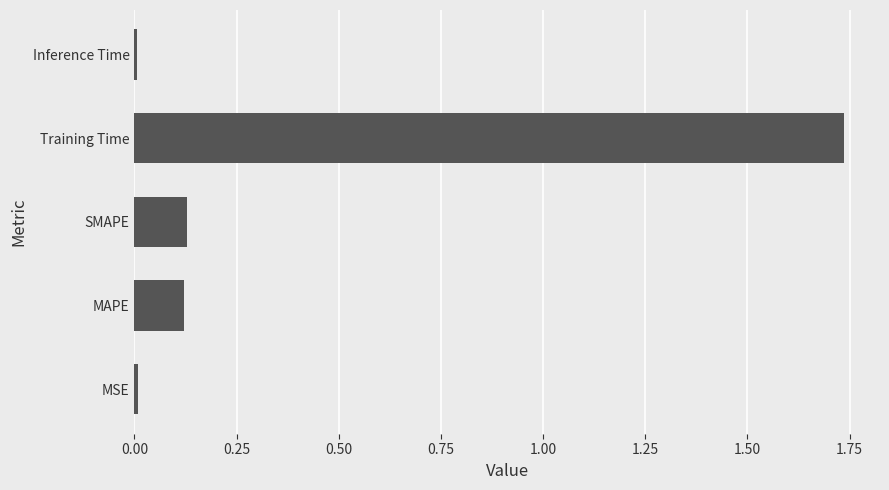

Between Inference Time and MAPE, which is larger?

MAPE